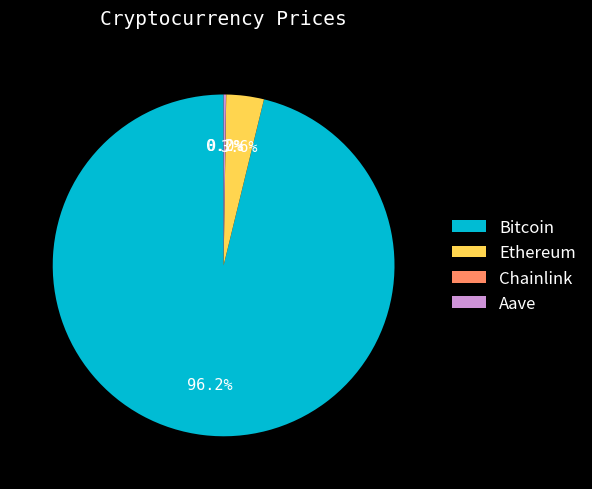

True or false: Ethereum accounts for 12% of the total.

False